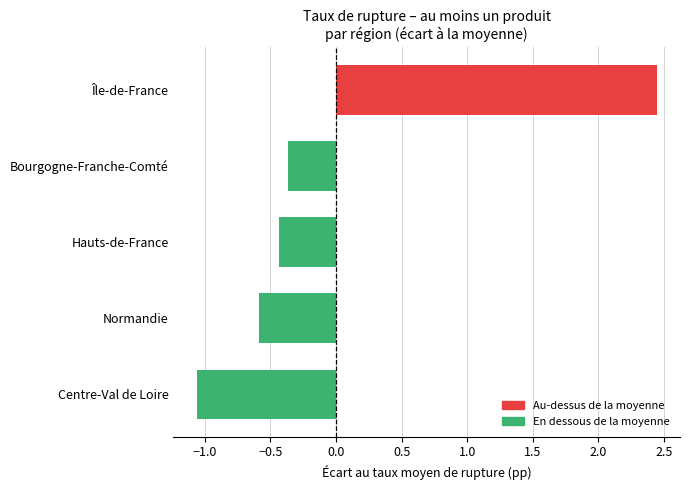

At which category does the chart reach its minimum across all series?

Centre-Val de Loire